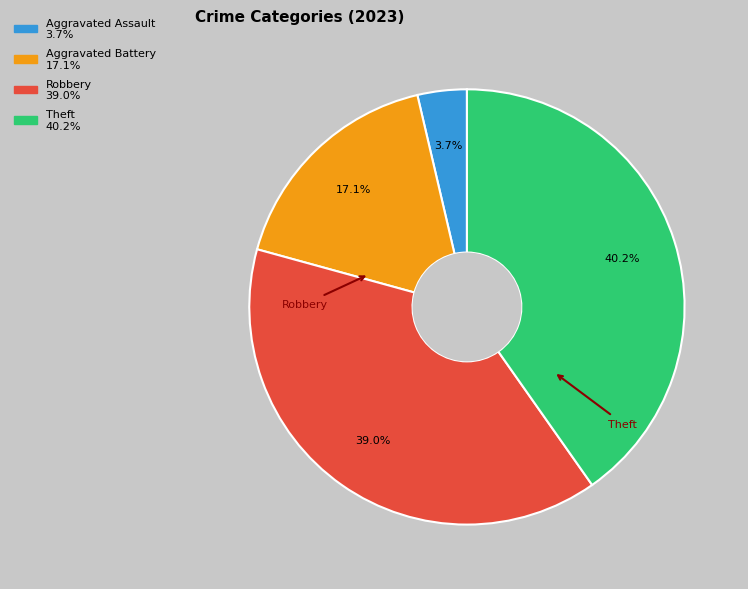

Is it true that Aggravated Assault is 4% of the pie?

True